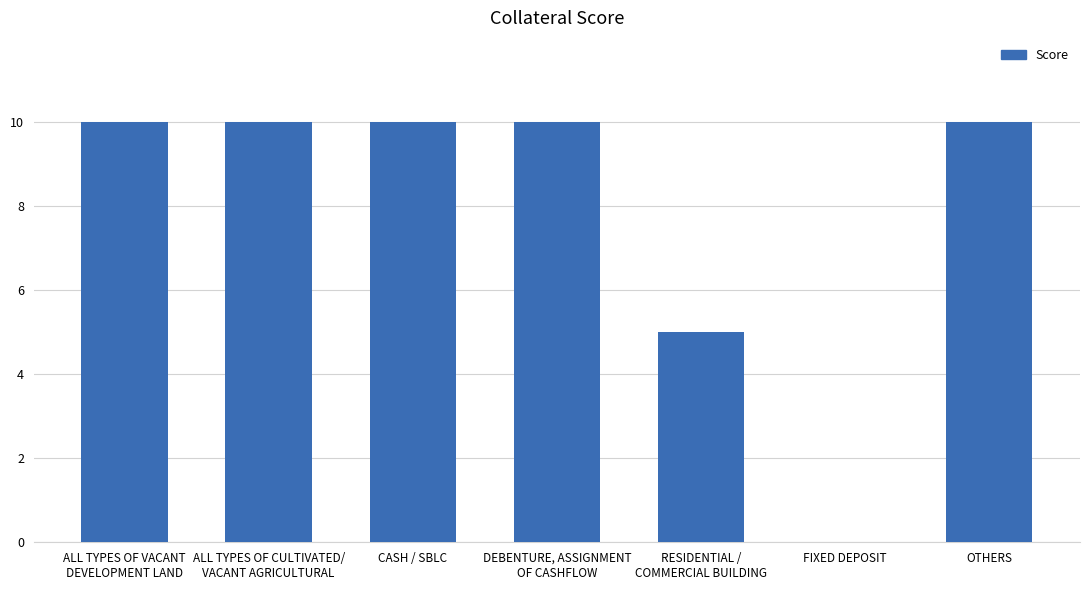

Count the number of data series in this chart.

1